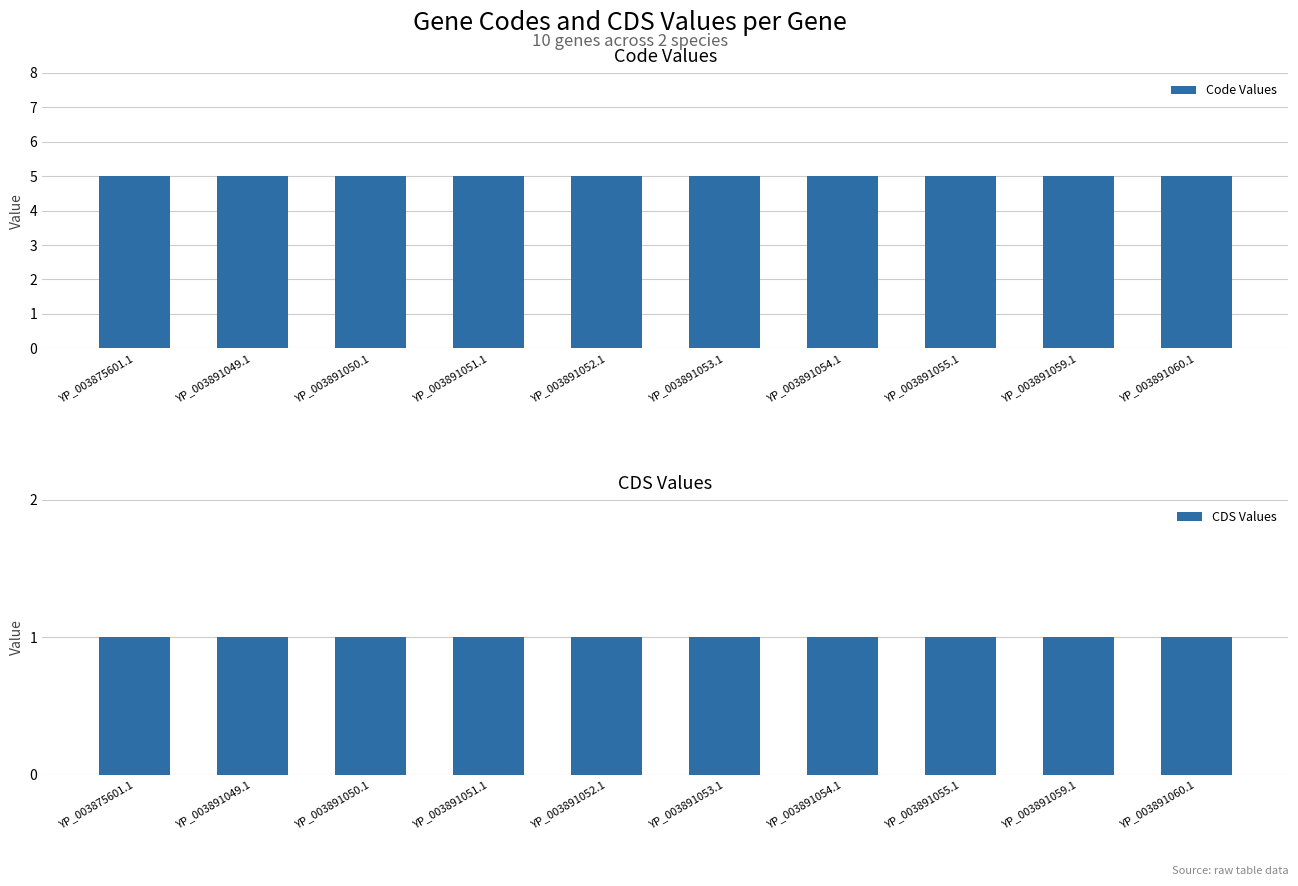

True or false: Code Values has a value of 5 at YP_003891060.1.

True